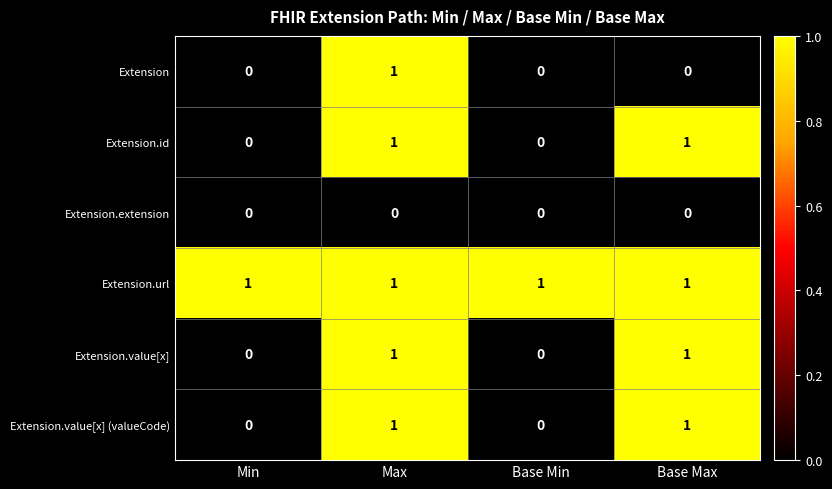

How many distinct data groups are displayed?

6